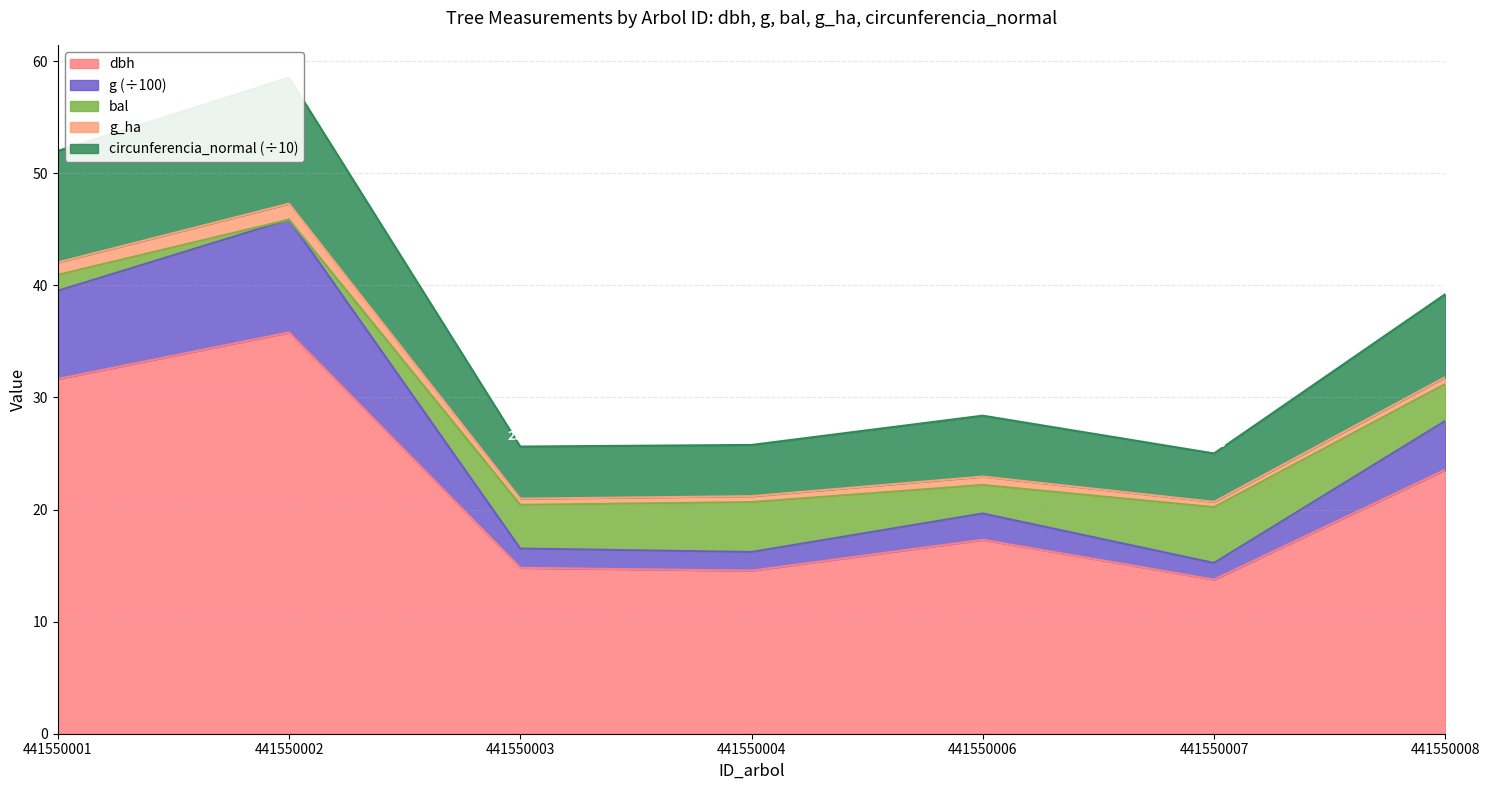

The value of dbh at 441550004 is 14.6. True or false?

True